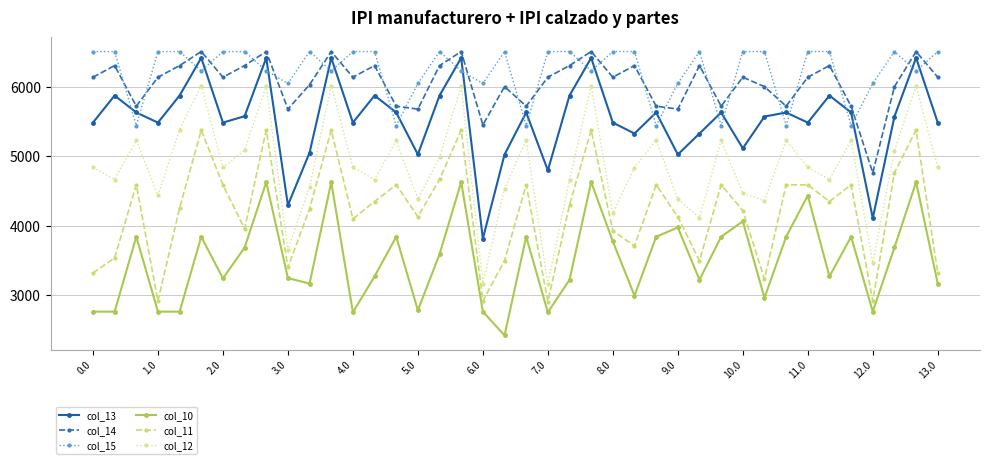

Which series has the widest spread of values?

col_12